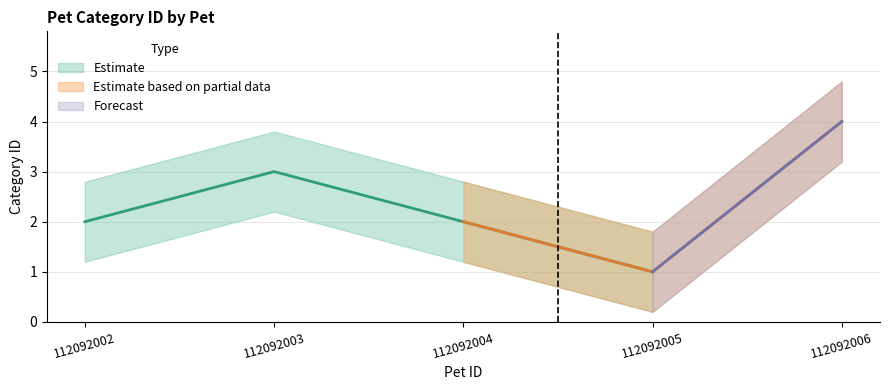

Reading right to left, what are all the values shown in this chart?

112092006=4	112092005=1	112092004=2	112092003=3	112092002=2